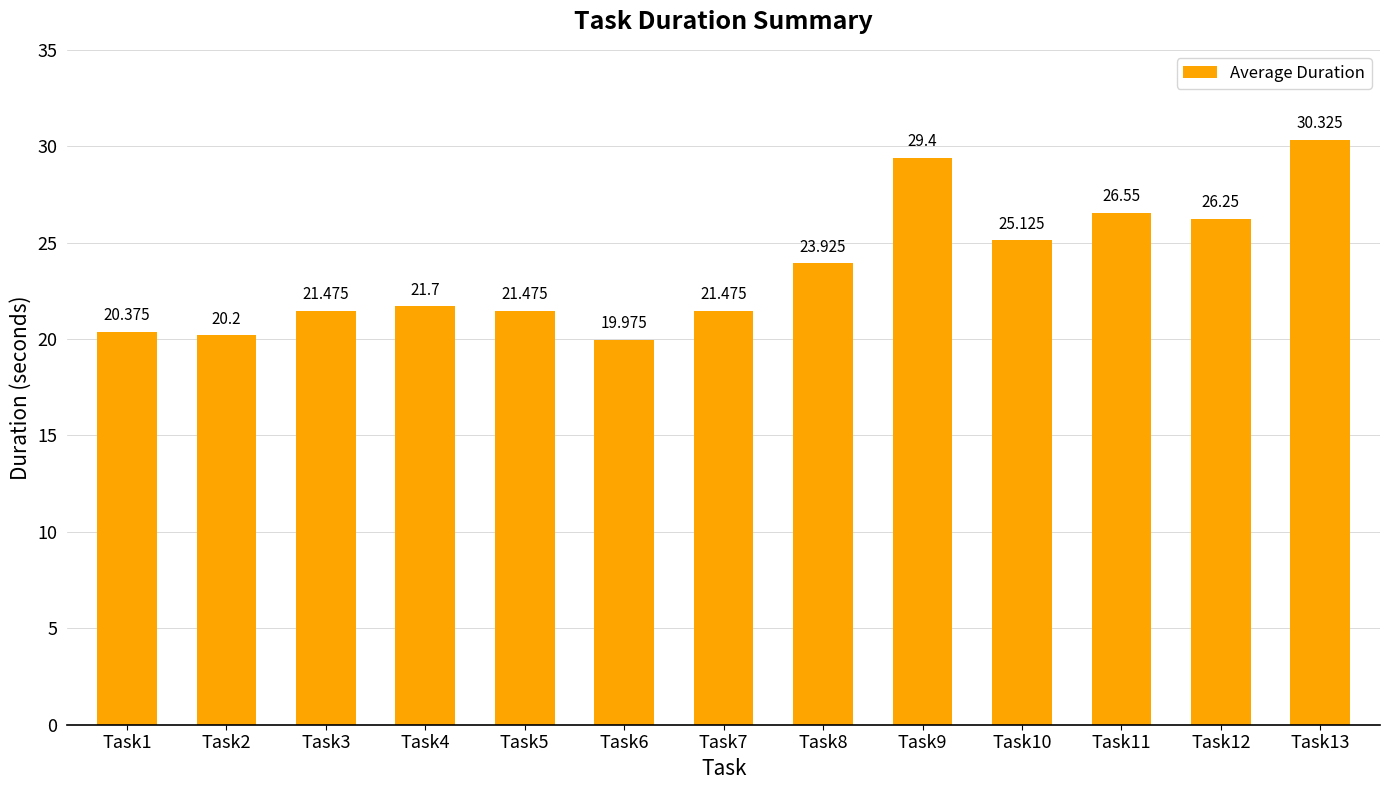

What is the sum of the values at Task13 and Task2?

50.5